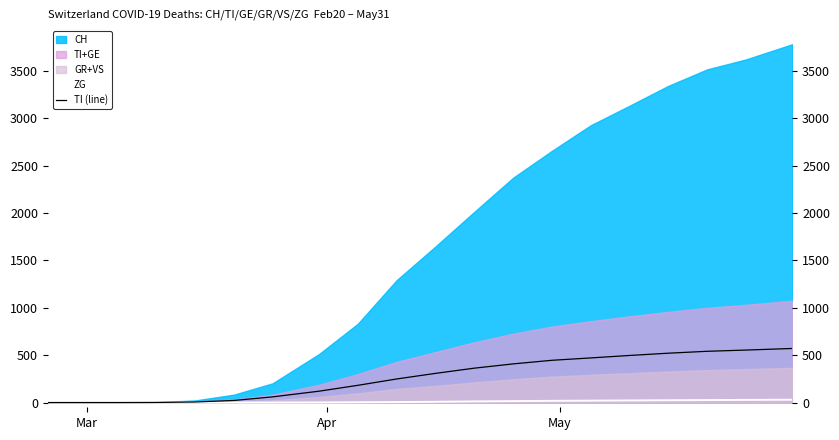

What is the maximum value for TI (line)?

571